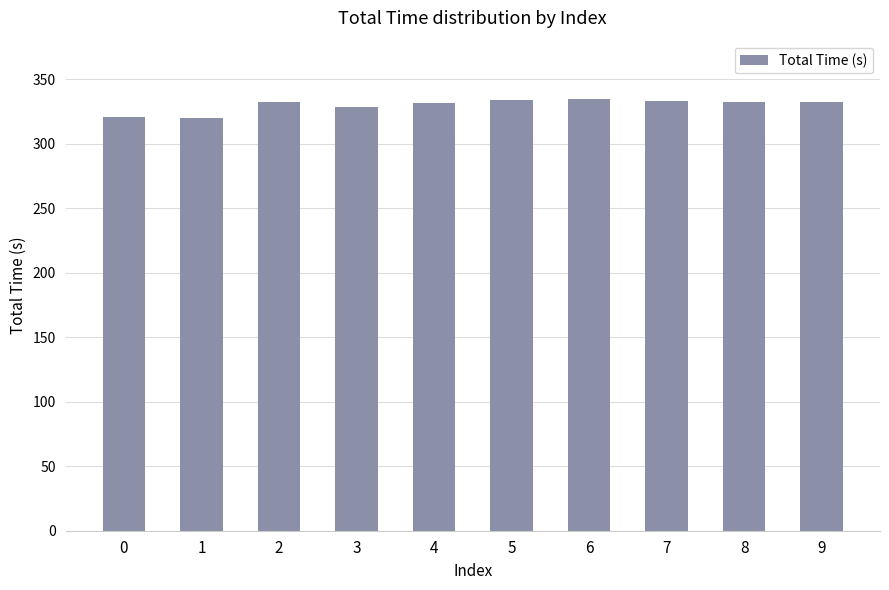

Does the chart contain stacked bars?

No